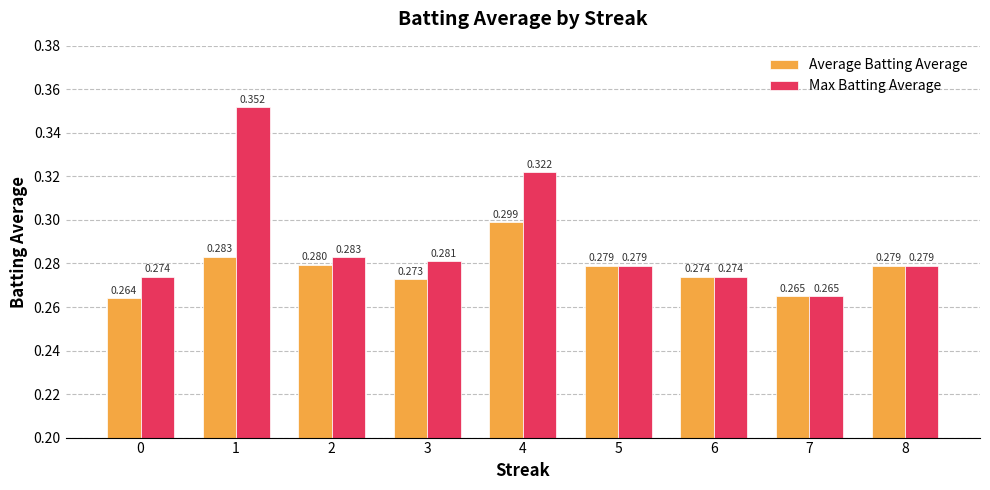

What is the sum of the Average Batting Average values at 8 and 3?

0.6